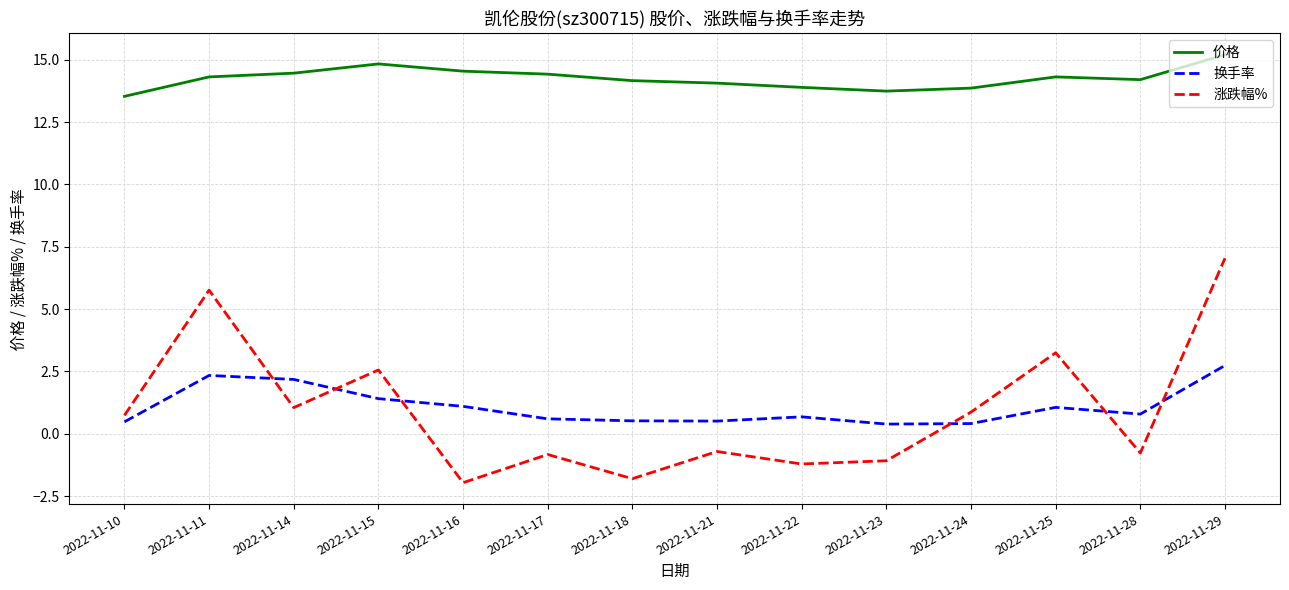

List the series in order of their peak value, highest first.

价格, 涨跌幅%, 换手率